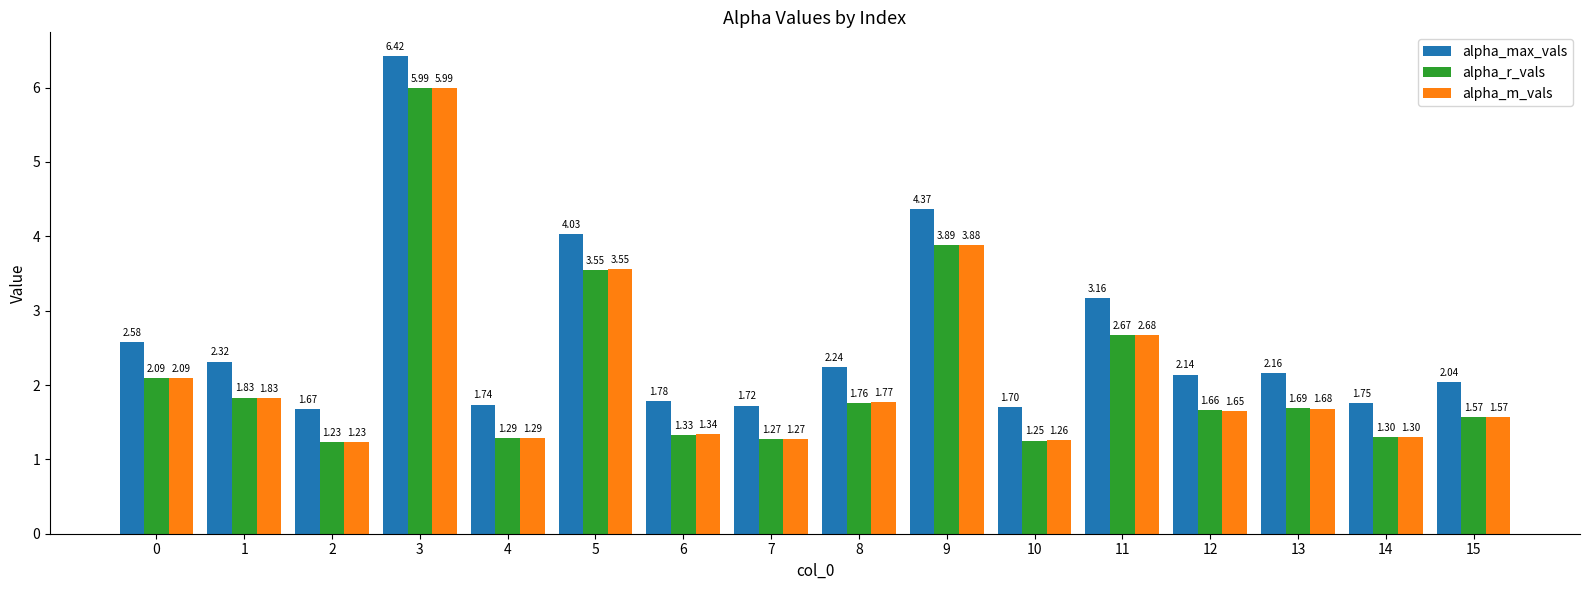

True or false: alpha_m_vals has a value of 3.9 at 9.

True